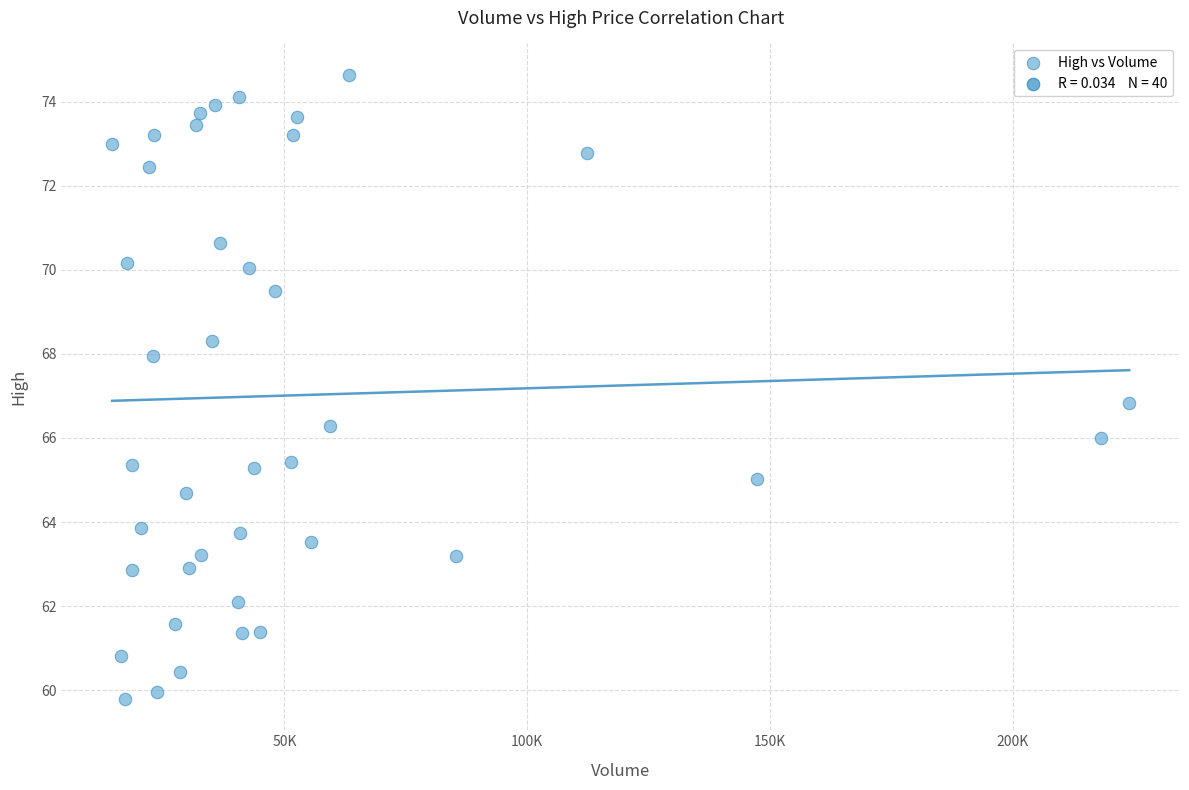

What is the range of X values (max minus min)?

209475.0